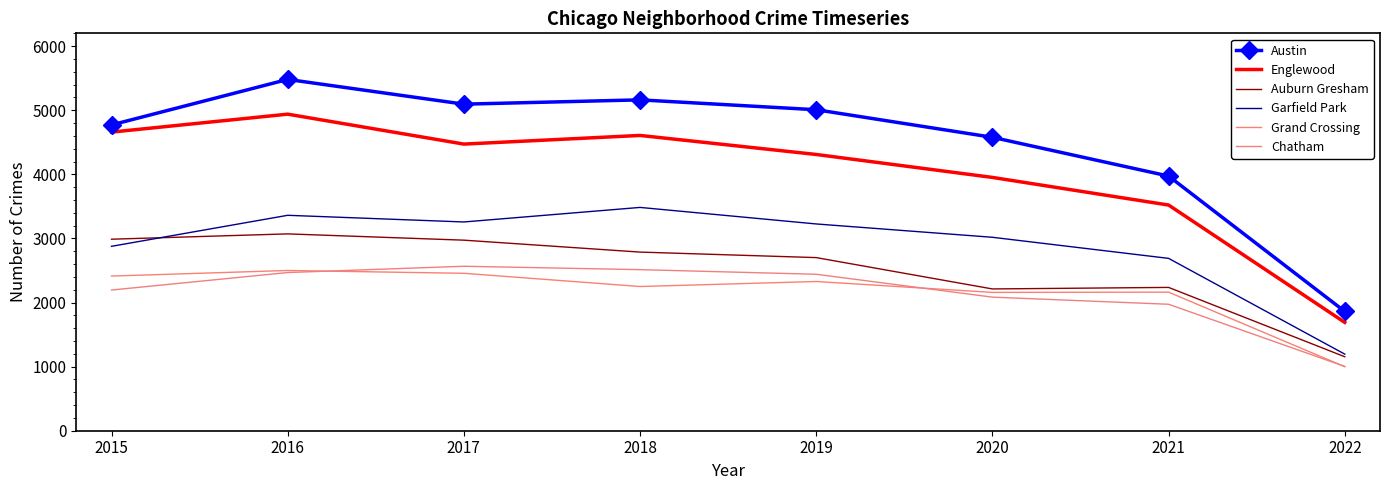

At which label does Grand Crossing reach its minimum?

2022